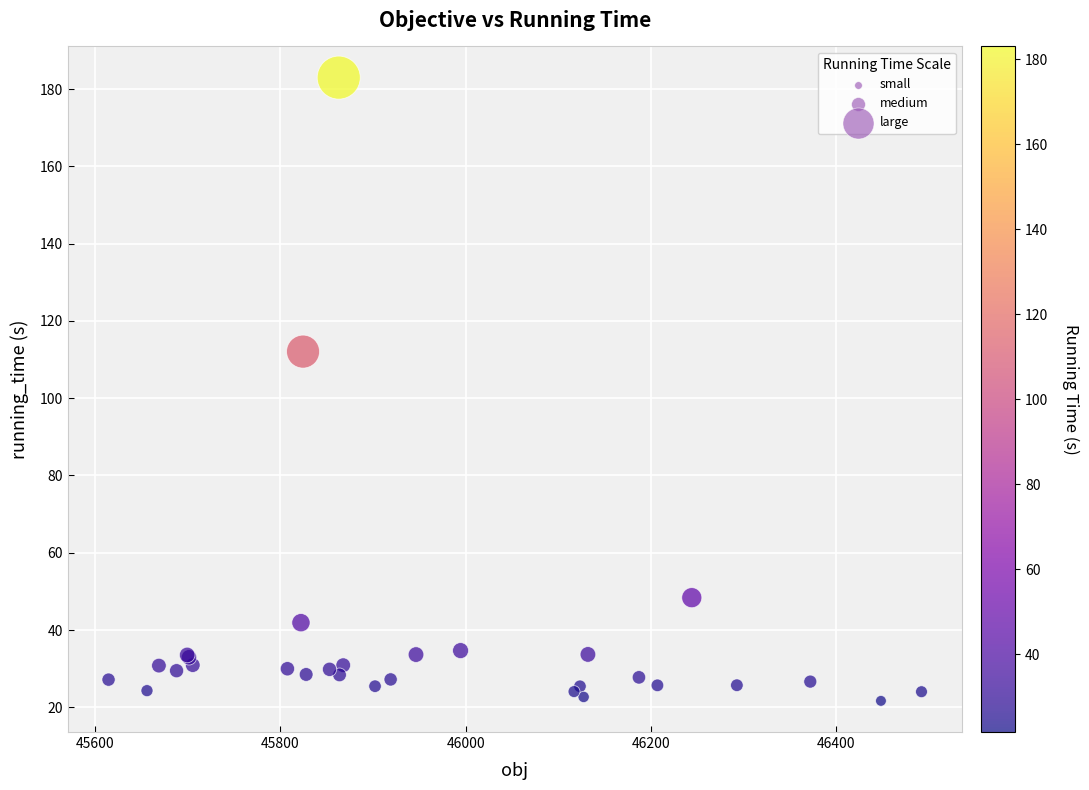

What Y value in the scatter plot is closest to 102?

112.1